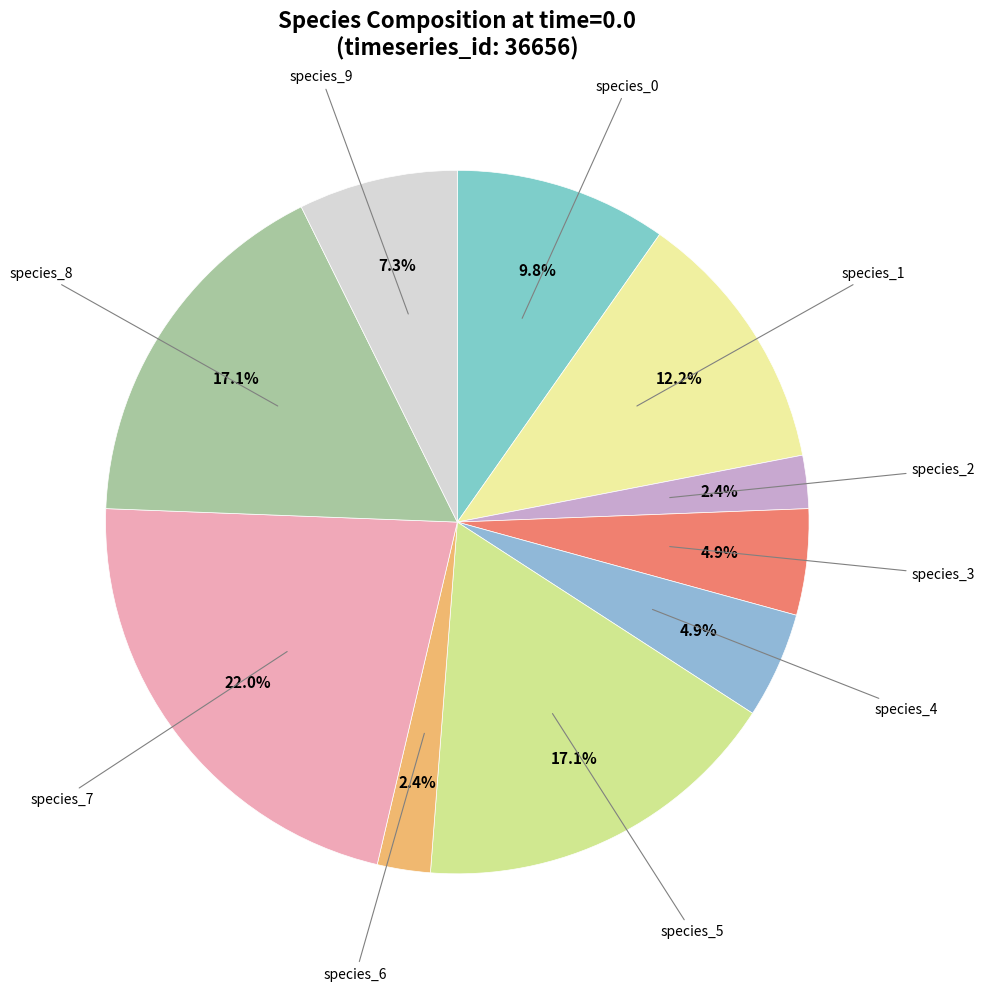

To the nearest percent, what is the difference between the largest and smallest slice percentages?

20%